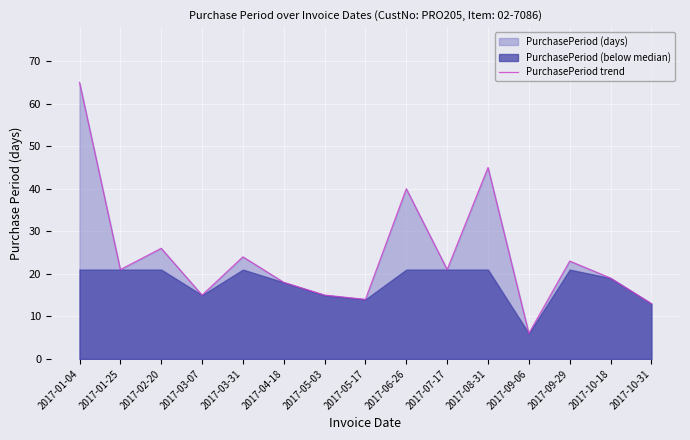

True or false: the data has more than 1 interior local peaks.

True